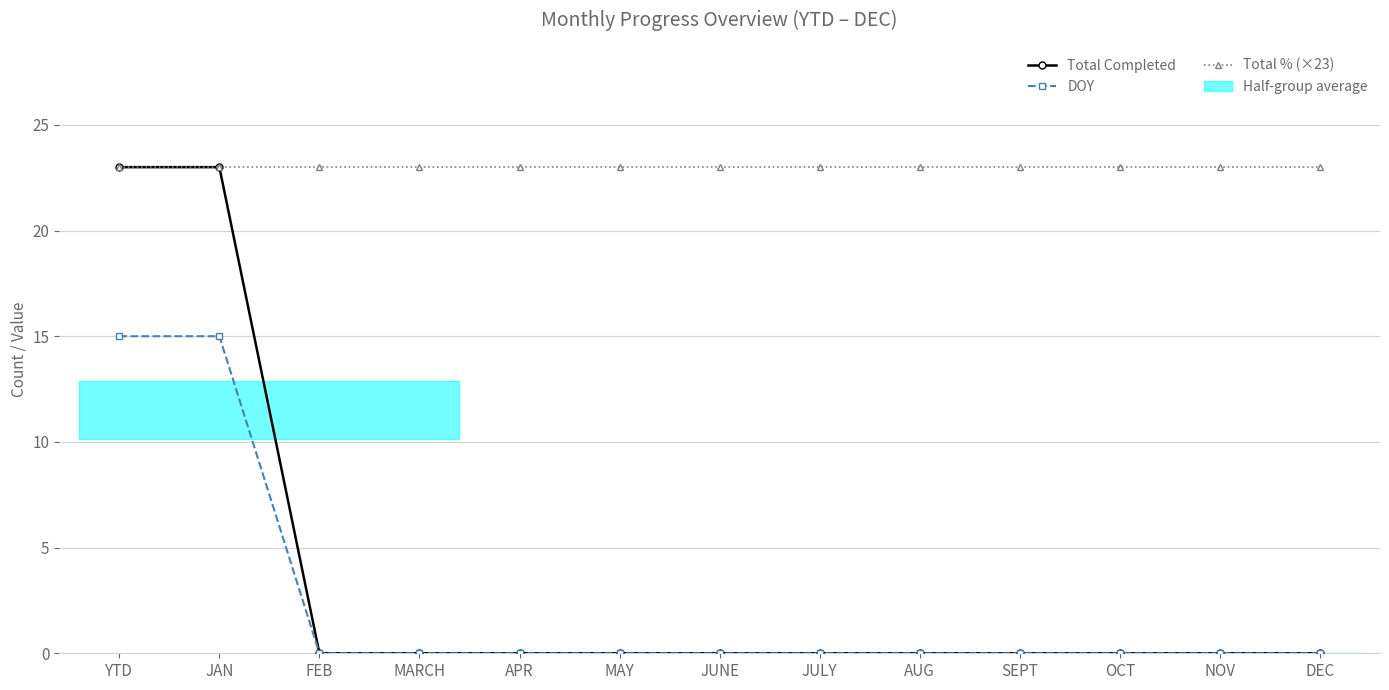

What value does the Total % (×23) series have at JUNE?

23